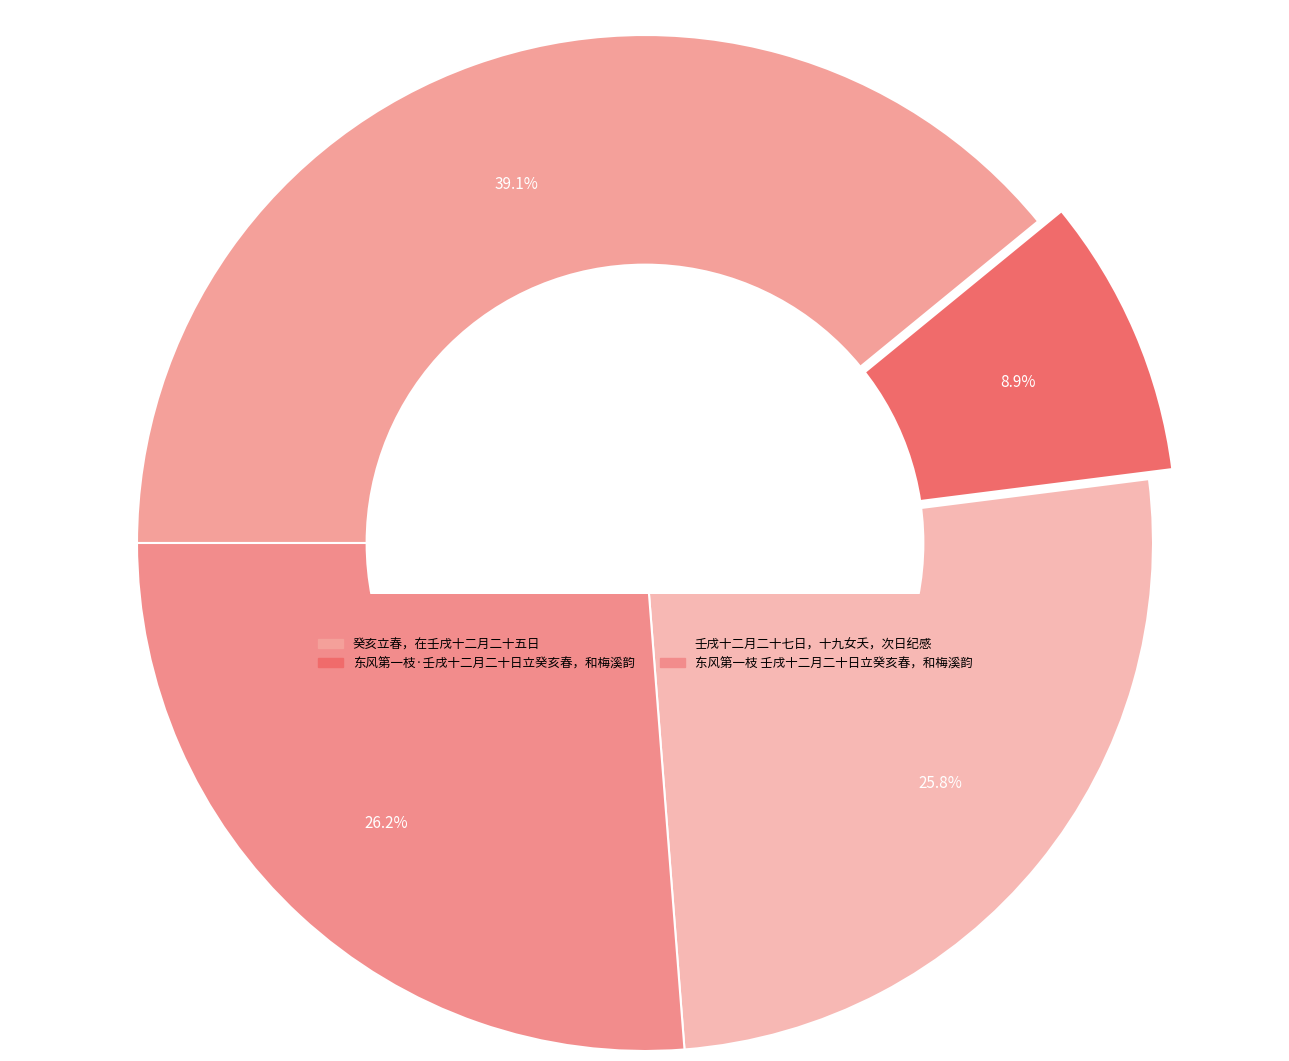

To the nearest percent, what portion does 东风第一枝 壬戌十二月二十日立癸亥春，和梅溪韵 represent?

26%